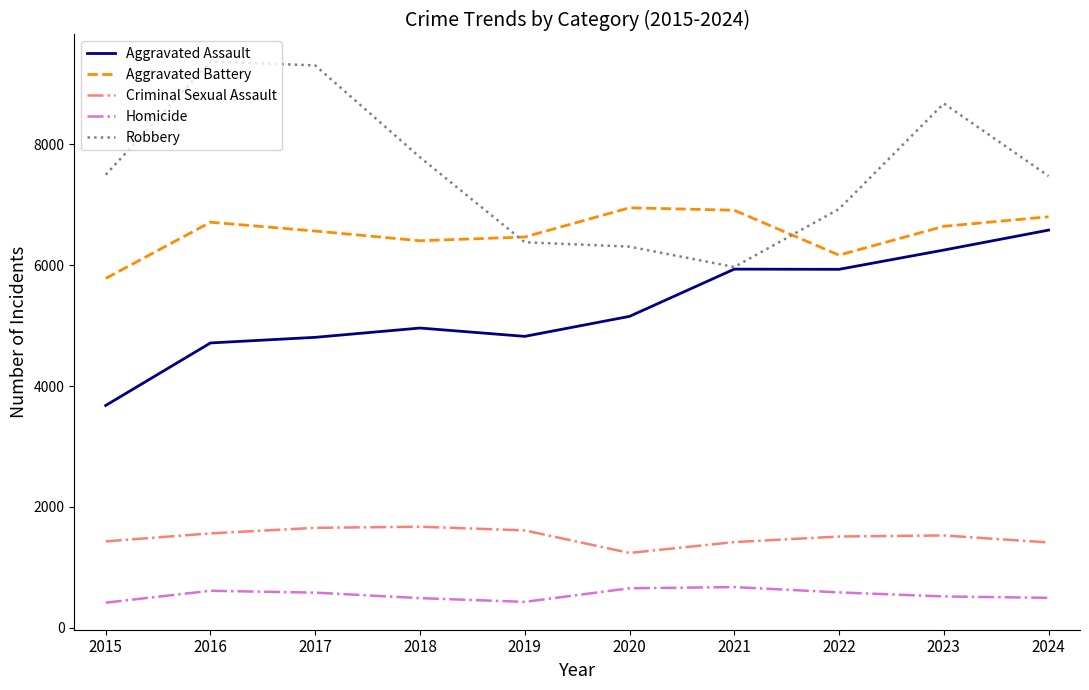

At 2015, list the series in order from smallest to largest.

Homicide, Criminal Sexual Assault, Aggravated Assault, Aggravated Battery, Robbery